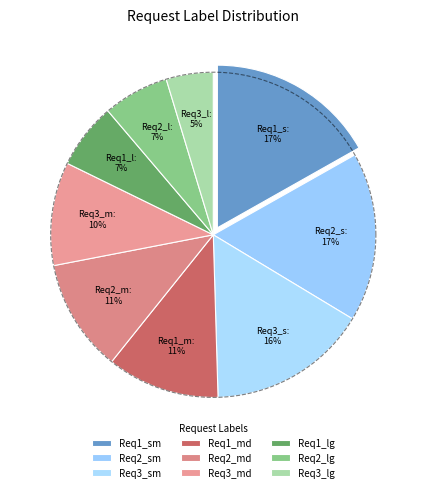

What percentage is the HTTP Request_1_large slice, to the nearest percent?

7%